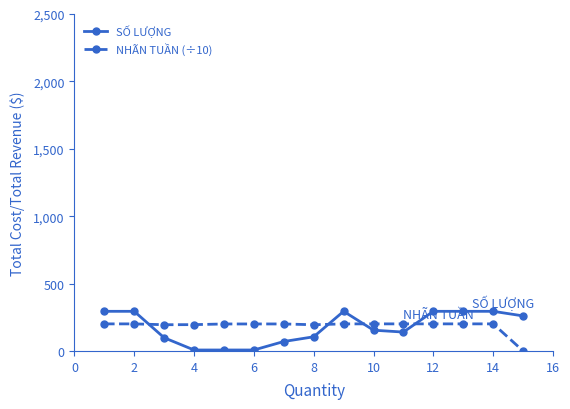

What is the maximum value for SỐ LƯỢNG?

294.0